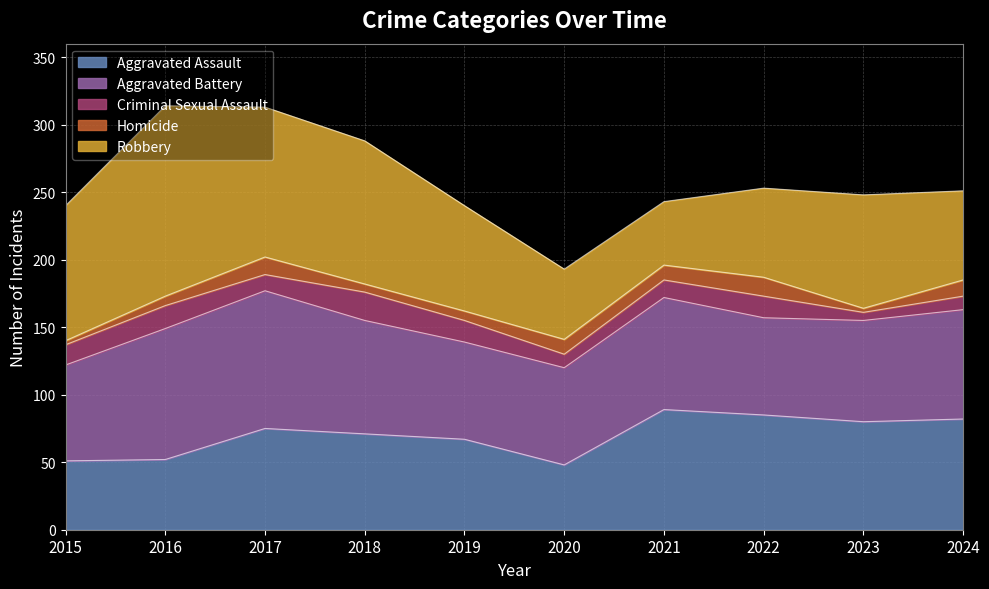

What is the average value of the Robbery series?

85